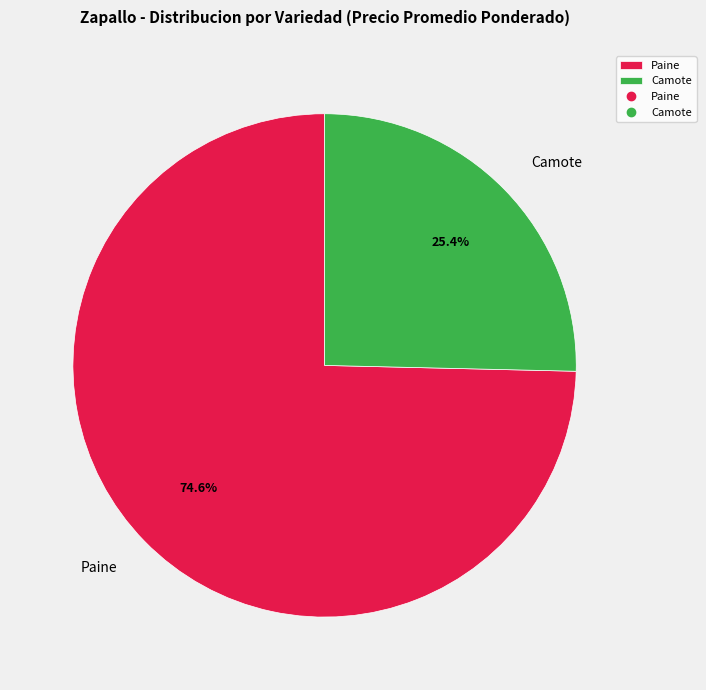

To the nearest percent, what portion does Paine represent?

75%